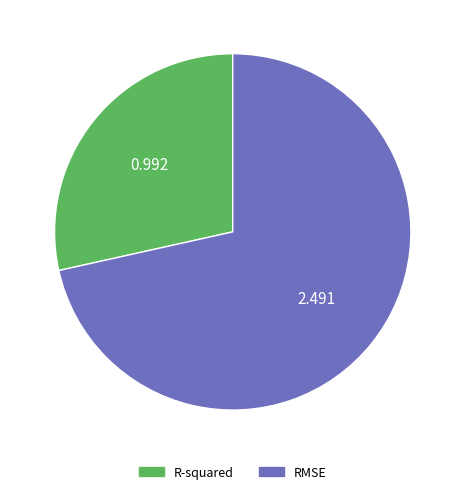

The RMSE slice represents 72% of the pie. True or false?

True